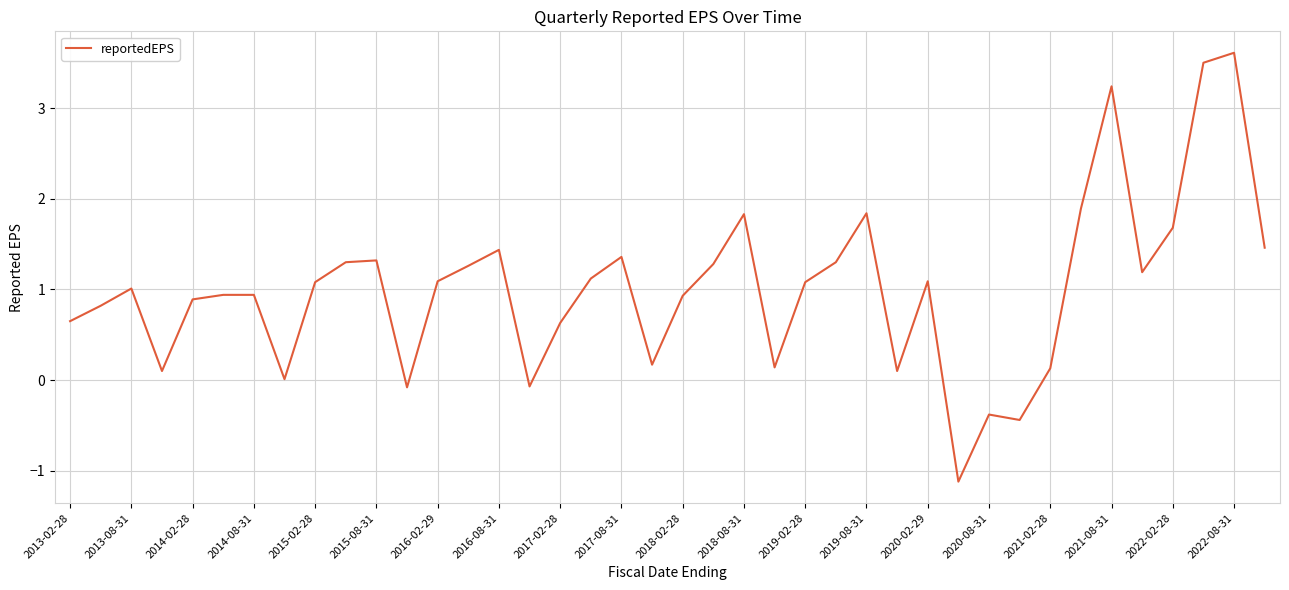

What is the minimum value shown in the chart?

-1.1